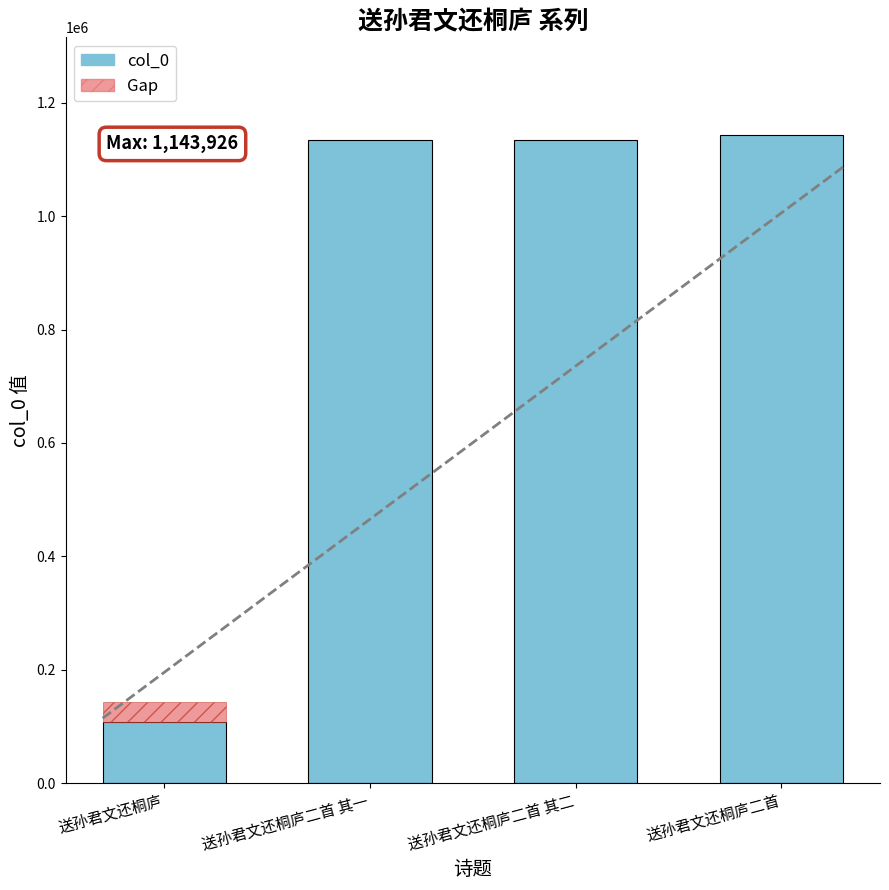

What is the label of the 3rd bar from the right?

送孙君文还桐庐二首 其一